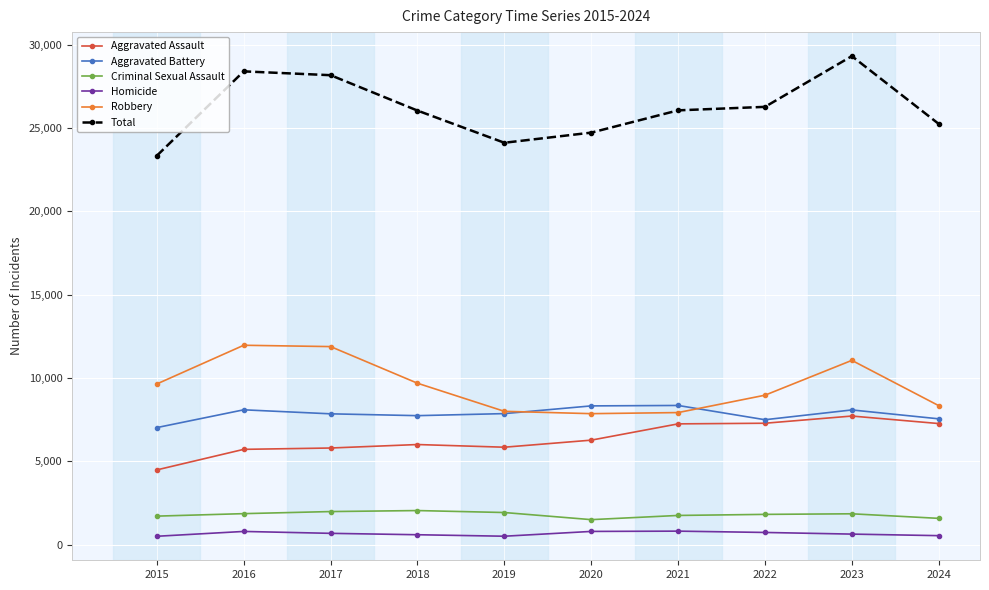

True or false: Total and Criminal Sexual Assault cross at least once.

False